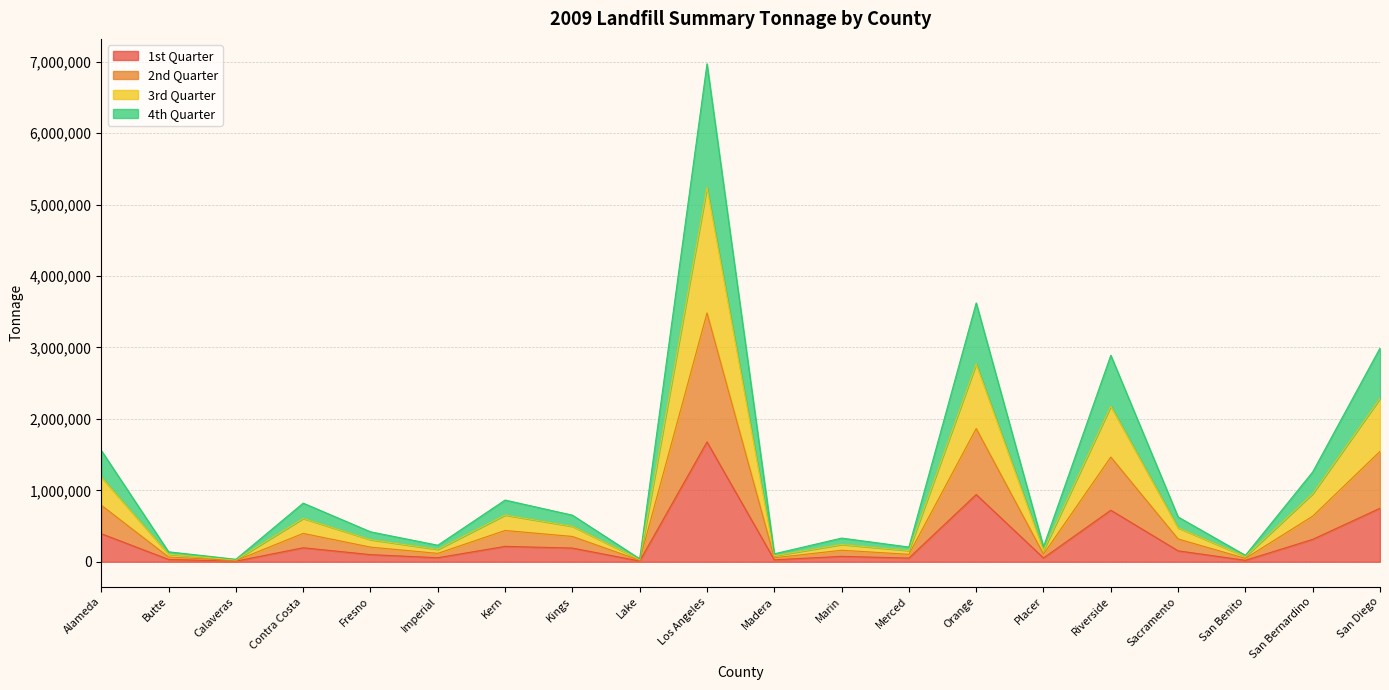

Where is 3rd Quarter nearest to the value 2633542?

Orange